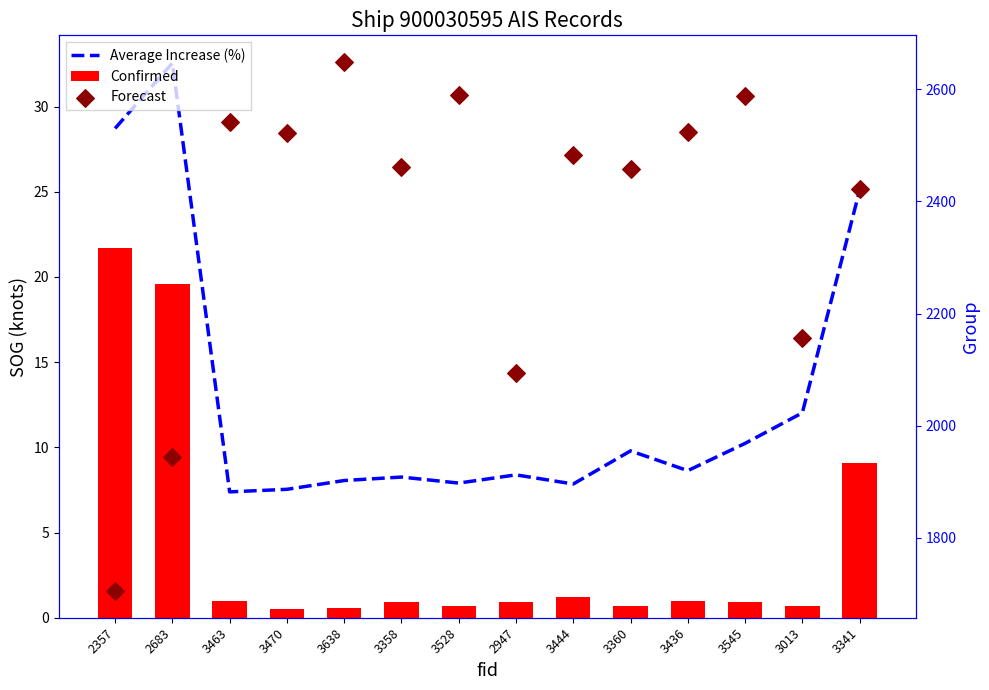

Which series reaches the maximum Y coordinate?

Forecast